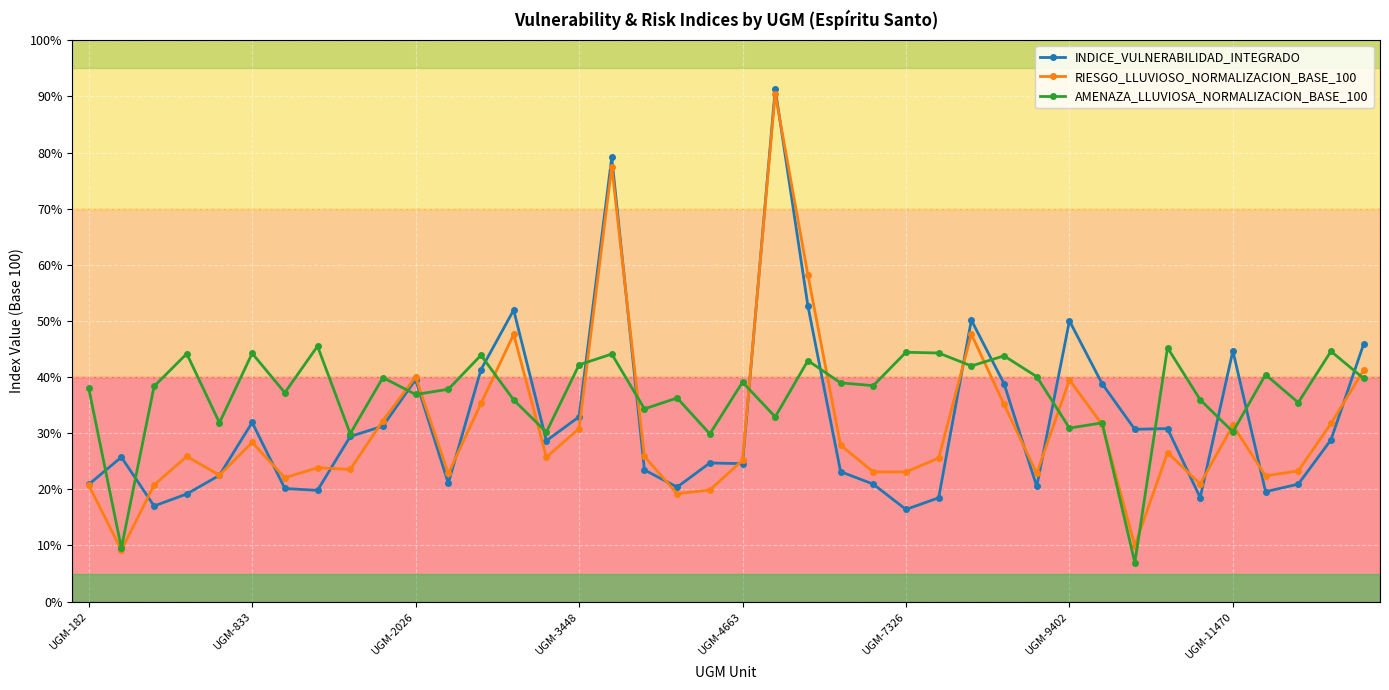

What is the difference between the second highest and second lowest values in the INDICE_VULNERABILIDAD_INTEGRADO series?

62.1